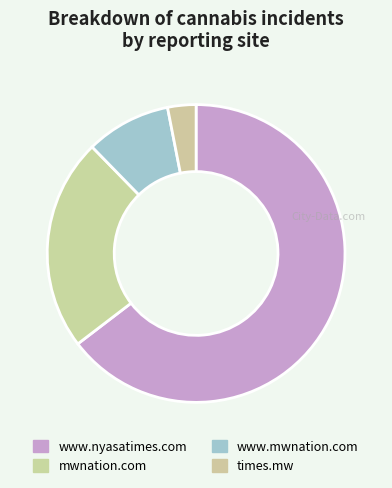

What percentage is NOT represented by mwnation.com?

76.9%